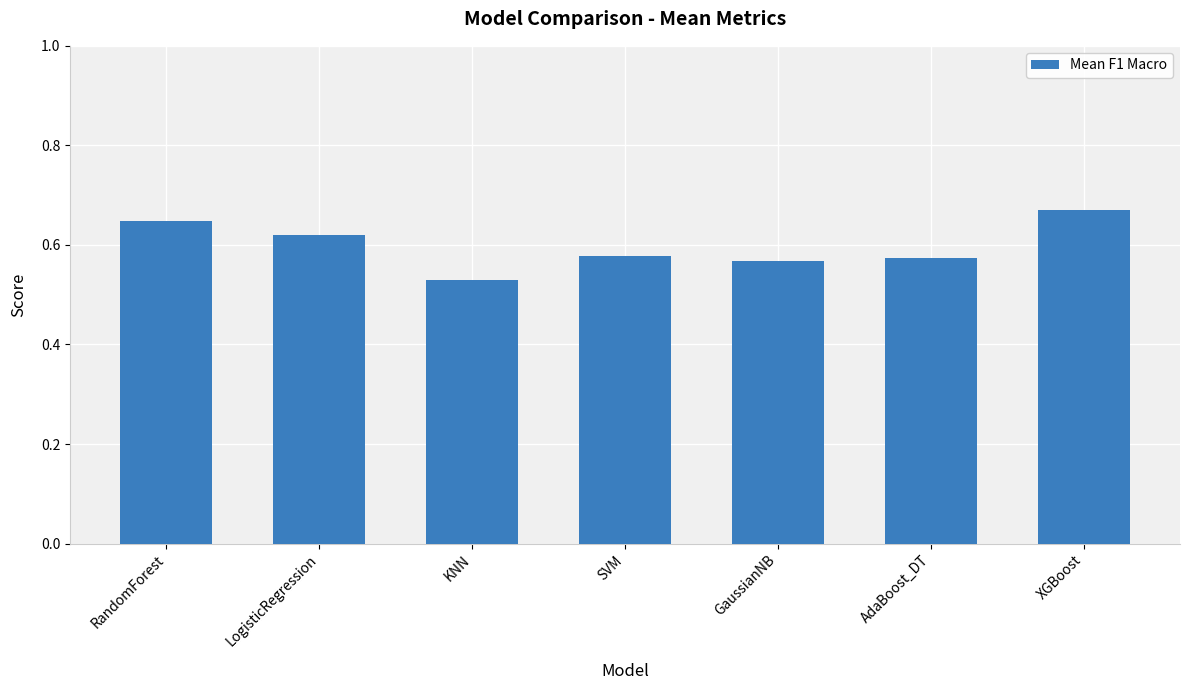

Count the values in the range 0 to 1.

7